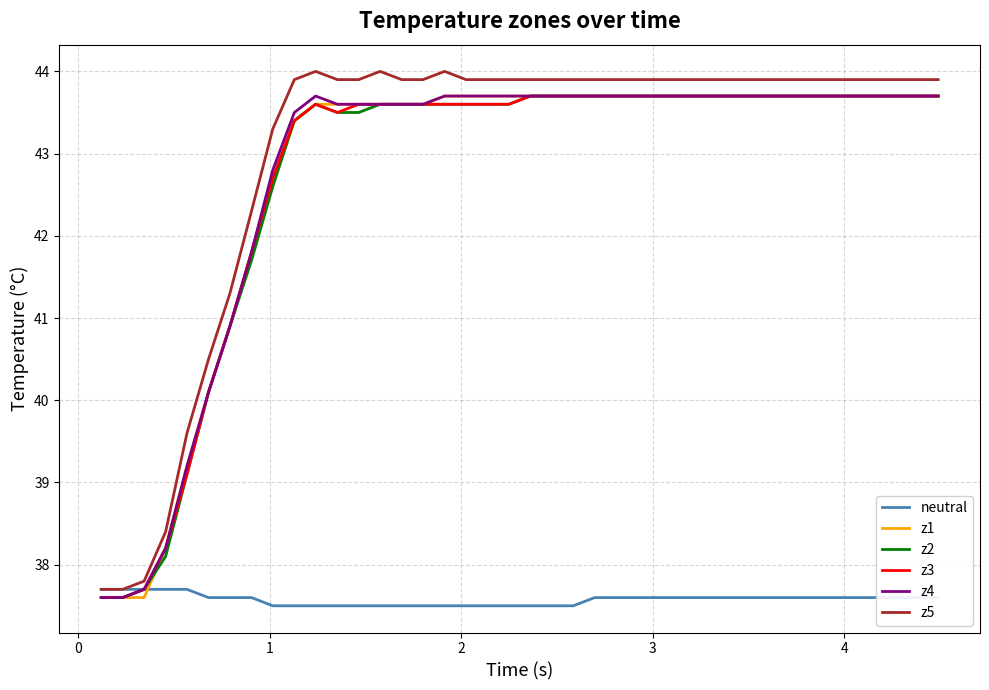

Which series has the largest range (max minus min)?

z5